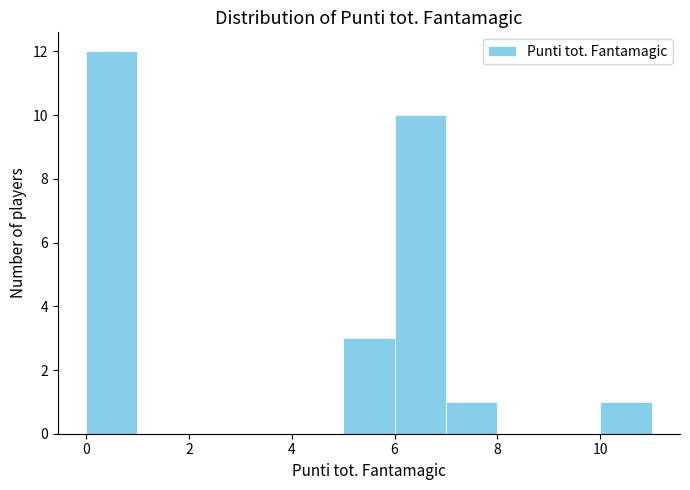

Reading left to right, transcribe this chart: for each bar, give the range it covers on the x-axis and its height. The values are not printed on the chart, so give them approximately, as read against the axis.

0 to 1: 12
1 to 2: 0
2 to 3: 0
3 to 4: 0
4 to 5: 0
5 to 6: 3
6 to 7: 10
7 to 8: 1
8 to 9: 0
9 to 10: 0
10 to 11: 1